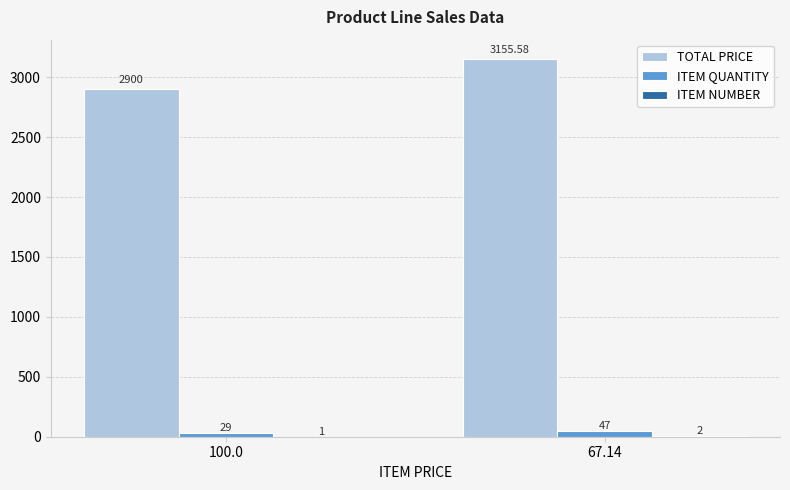

Which series changed the most between 100.0 and 67.14?

TOTAL PRICE